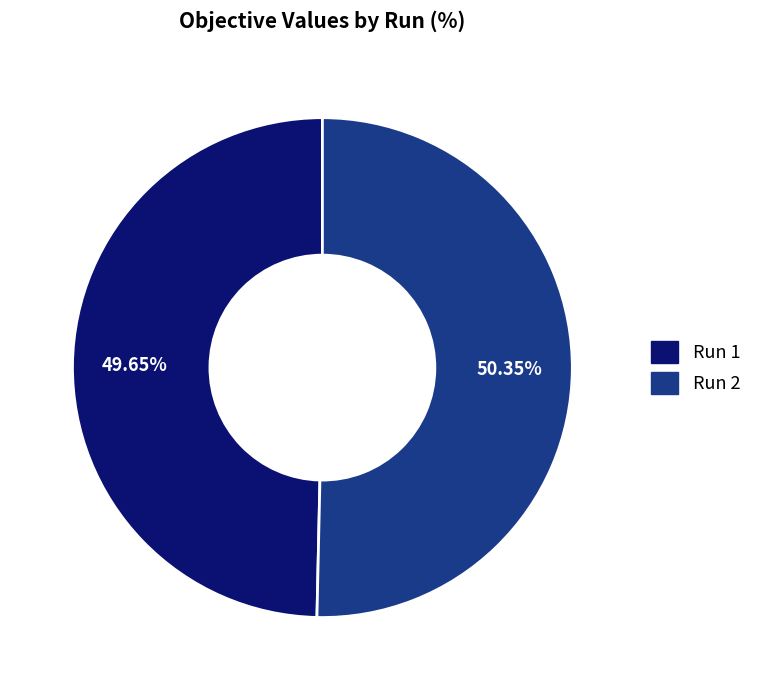

How many slices are in this pie chart?

2